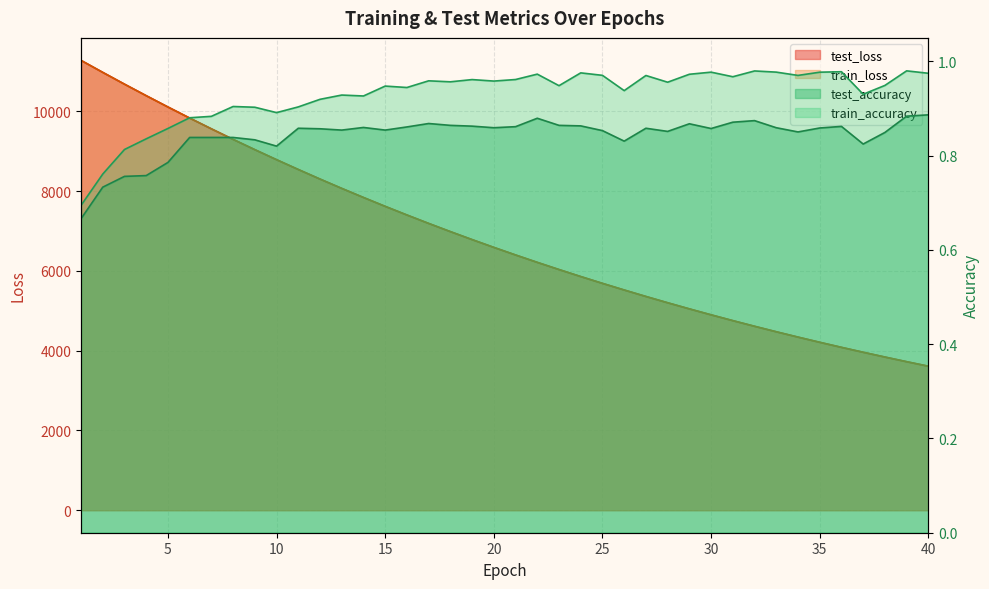

Reading left to right, list all the values displayed in this chart.

test_loss: 11278.9	10978.4	10683.1	10394.0	10110.9	9833.5	9563.1	9298.4	9040.7	8789.5	8543.8	8303.6	8069.7	7841.9	7619.2	7402.8	7191.6	6986.0	6785.7	6590.7	6400.3	6215.1	6035.0	5859.2	5688.3	5522.2	5360.0	5202.4	5048.8	4899.4	4754.1	4612.6	4475.0	4341.3	4211.0	4084.2	3961.2	3841.3	3724.5	3611.2
train_loss: 11278.8	10977.8	10682.1	10393.2	10109.5	9832.4	9562.0	9297.3	9039.6	8788.1	8542.2	8302.4	8068.5	7840.6	7618.3	7401.7	7190.6	6985.0	6784.6	6589.5	6399.4	6214.2	6034.0	5858.4	5687.5	5521.3	5359.1	5201.5	5048.0	4898.6	4753.4	4611.9	4474.3	4340.5	4210.2	4083.5	3960.5	3840.6	3724.0	3610.7
test_accuracy: 0.7	0.7	0.8	0.8	0.8	0.8	0.8	0.8	0.8	0.8	0.9	0.9	0.9	0.9	0.9	0.9	0.9	0.9	0.9	0.9	0.9	0.9	0.9	0.9	0.9	0.8	0.9	0.9	0.9	0.9	0.9	0.9	0.9	0.9	0.9	0.9	0.8	0.8	0.9	0.9
train_accuracy: 0.7	0.8	0.8	0.8	0.9	0.9	0.9	0.9	0.9	0.9	0.9	0.9	0.9	0.9	0.9	0.9	1.0	1.0	1.0	1.0	1.0	1.0	0.9	1.0	1.0	0.9	1.0	1.0	1.0	1.0	1.0	1.0	1.0	1.0	1.0	1.0	0.9	0.9	1.0	1.0